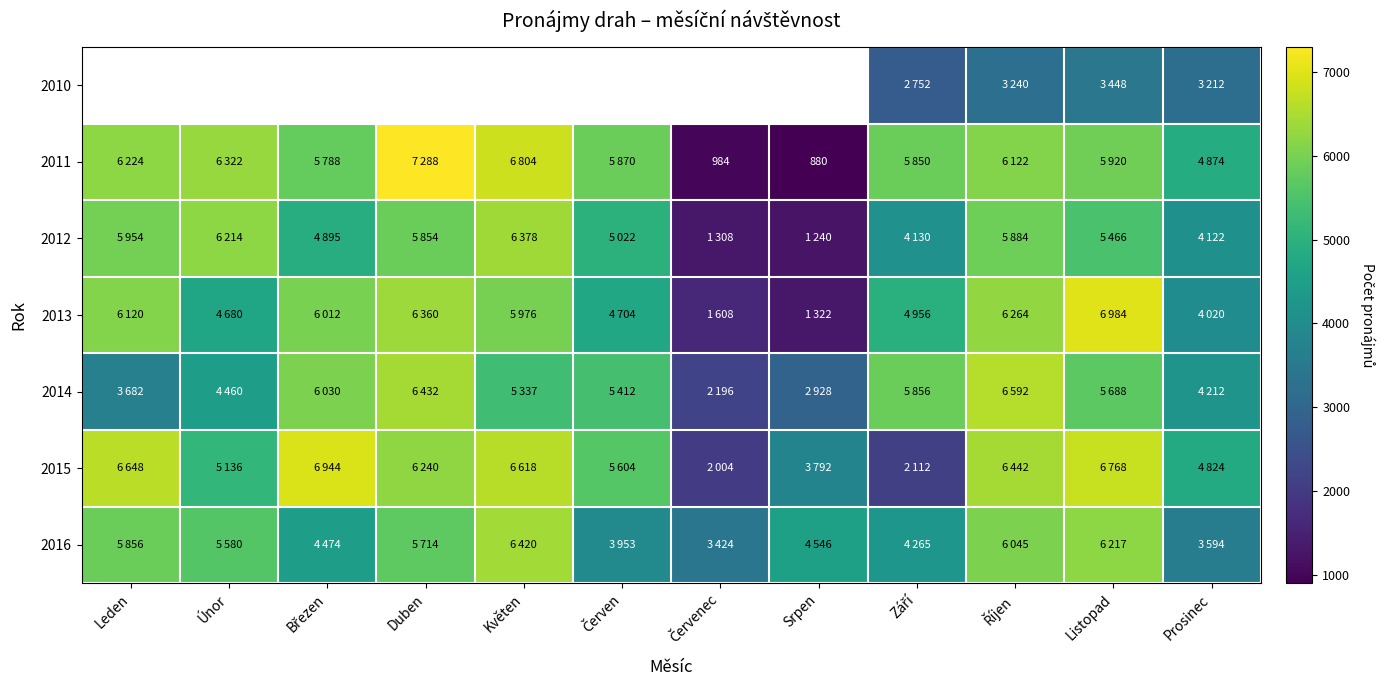

At how many categories does at least one series exceed 3499?

11